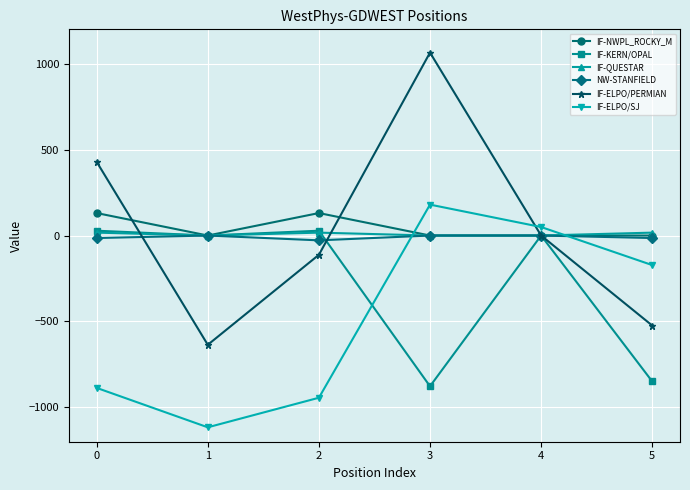

At which category does IF-KERN/OPAL reach its first local peak?

2